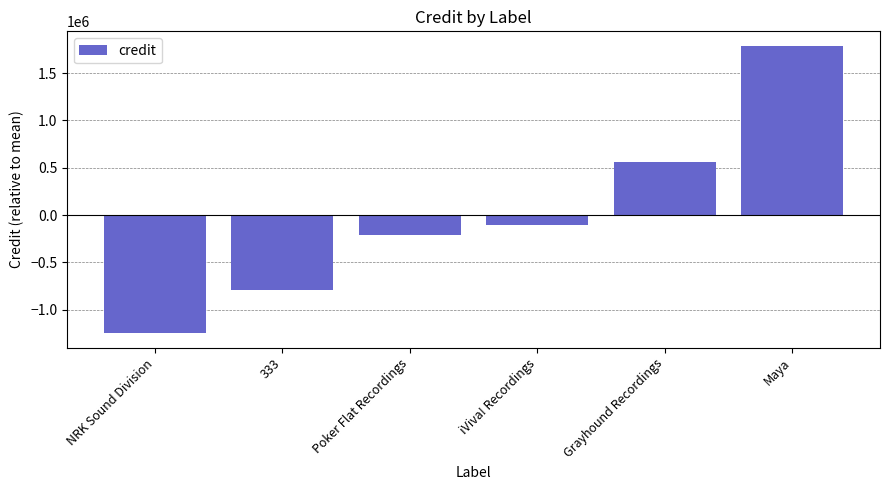

What is the change in value from NRK Sound Division to Grayhound Recordings?

+1812829.0